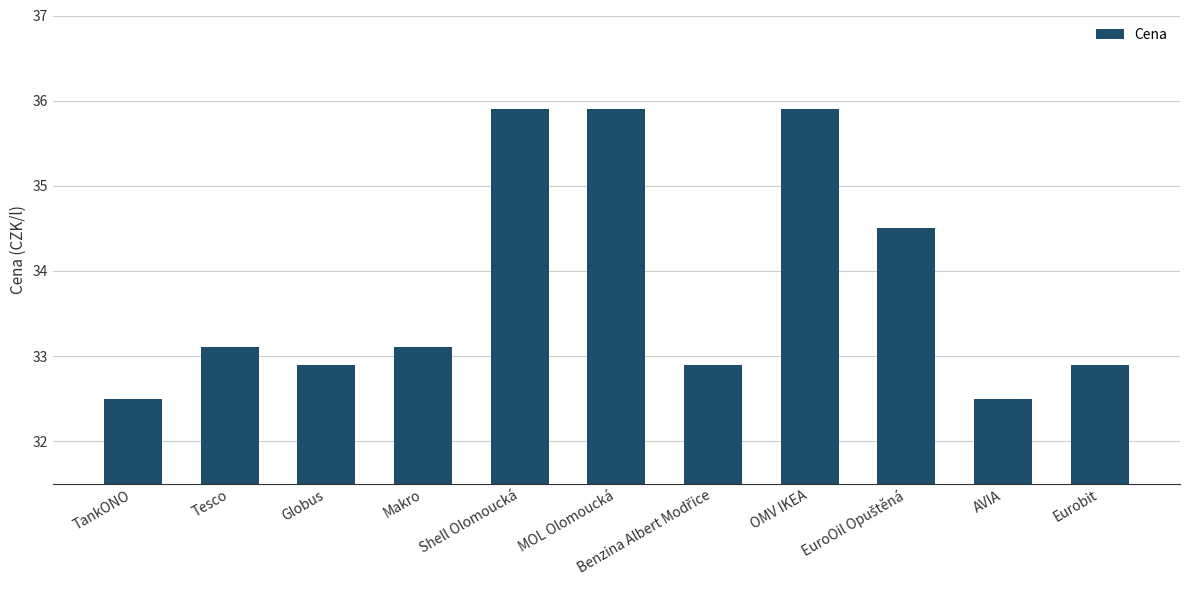

How many bars are there in total?

11